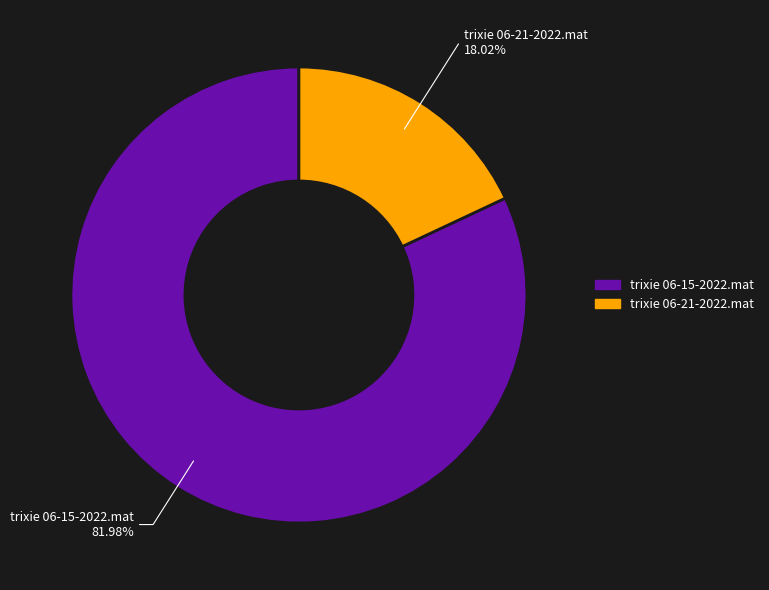

Is it true that trixie 06-15-2022.mat is 93% of the pie?

False